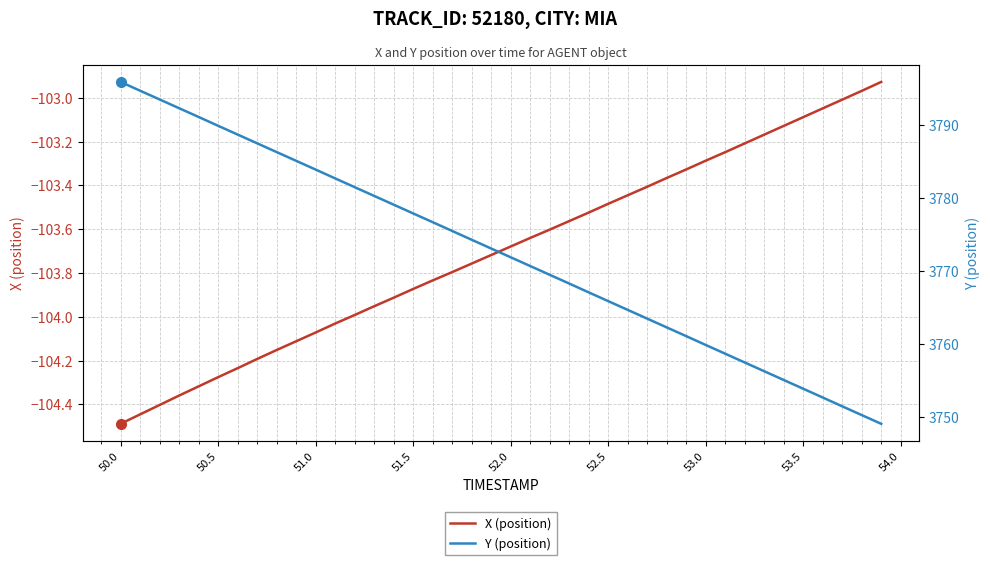

True or false: Y (position) has more than 1 points higher than both neighbors.

False